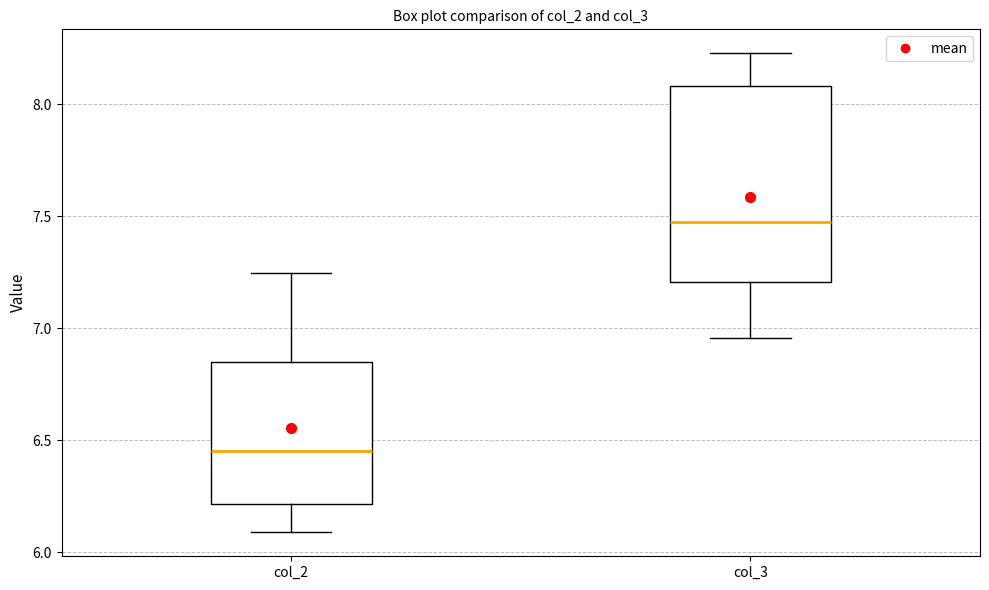

Where is the upper edge of the box for col_3 on the y-axis? The values are not printed on the chart, so give them approximately, as read against the axis.

8.10